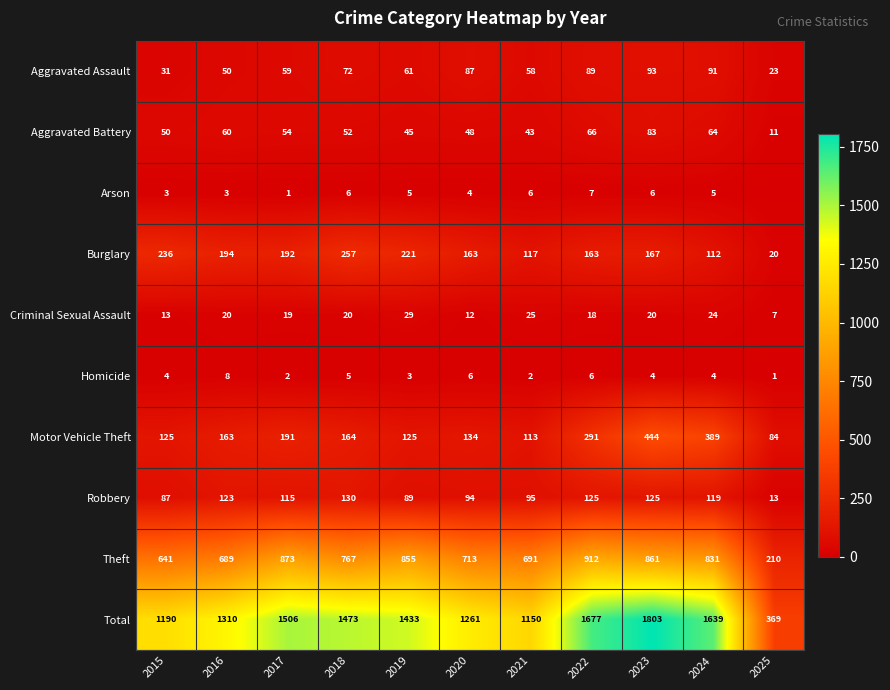

What is the spread (max minus min) of values at 2018?

1468